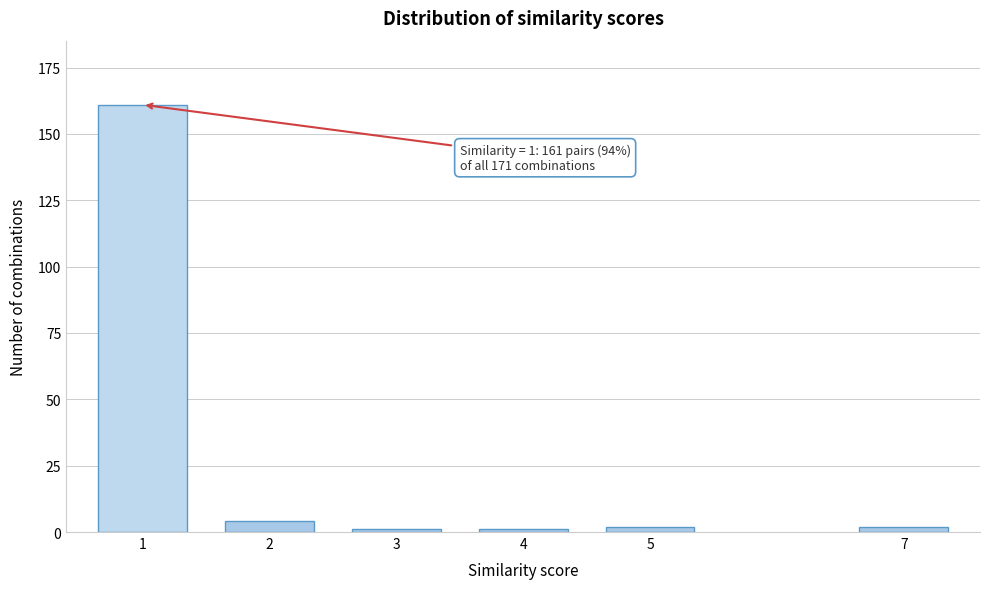

Reading right to left, what are all the values shown in this chart?

7=2	5=2	4=1	3=1	2=4	1=161